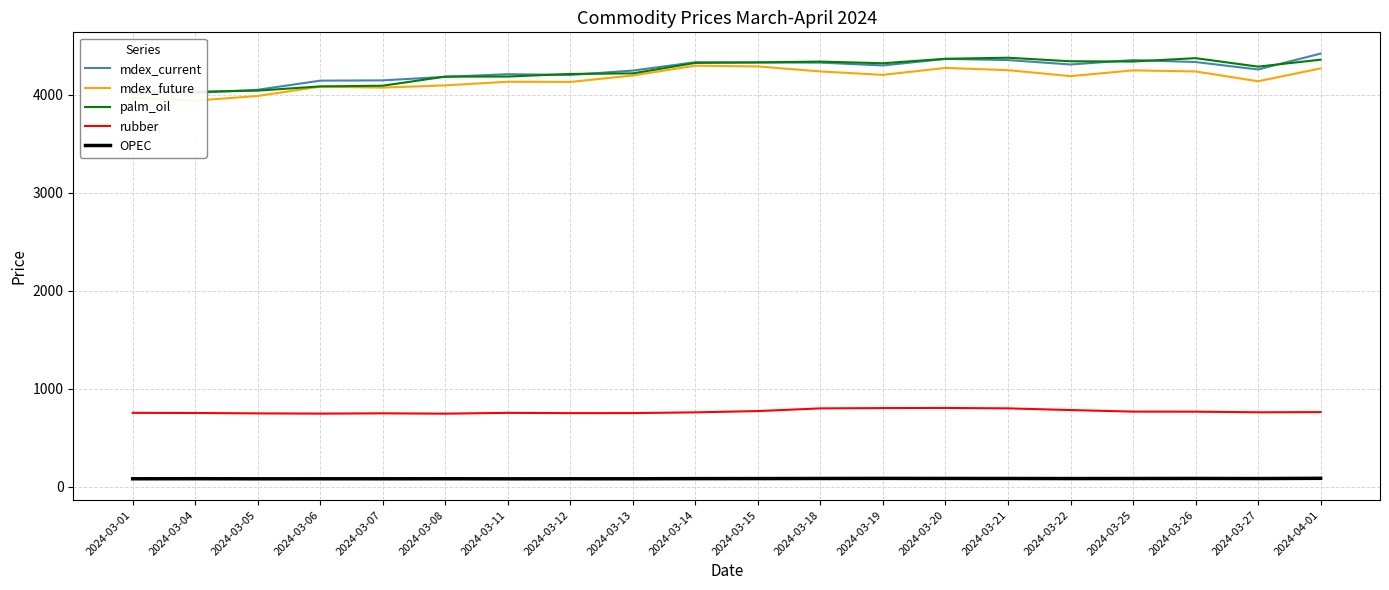

What position from the left is 2024-03-19?

13